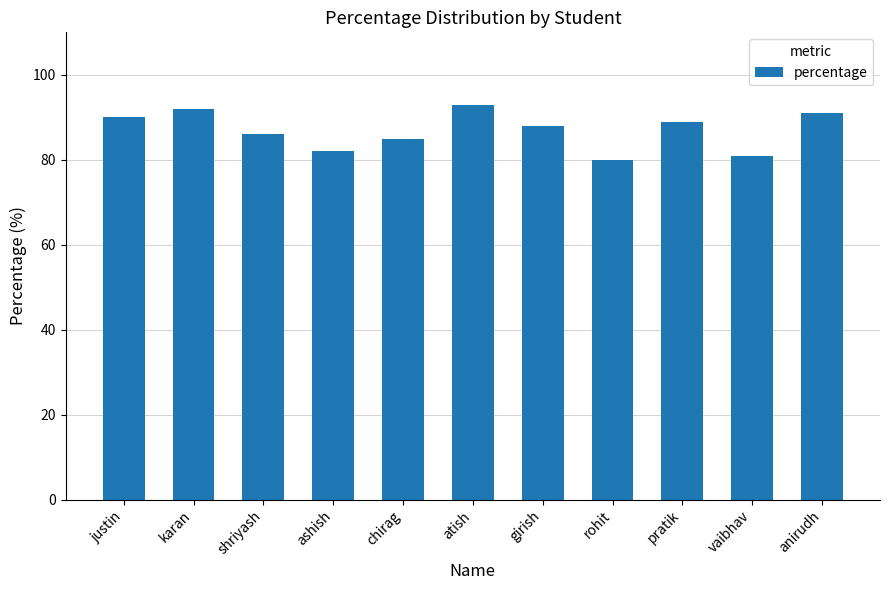

What is the value of the 11th bar from the left?

91